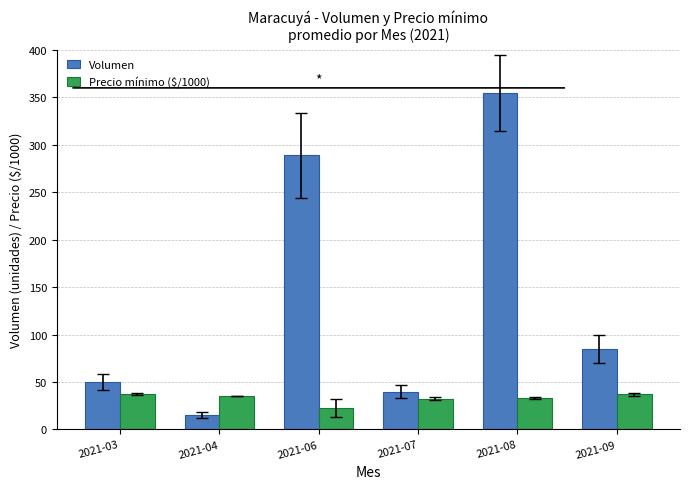

How many bars are there in total?

12